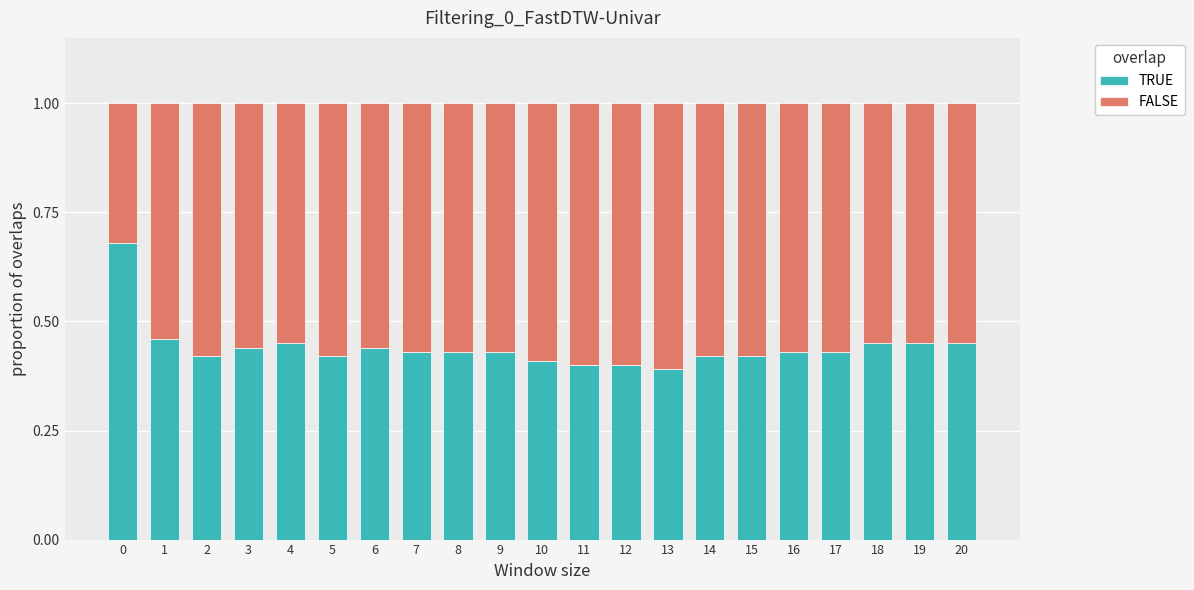

What is the total value across all series at 20?

1.0